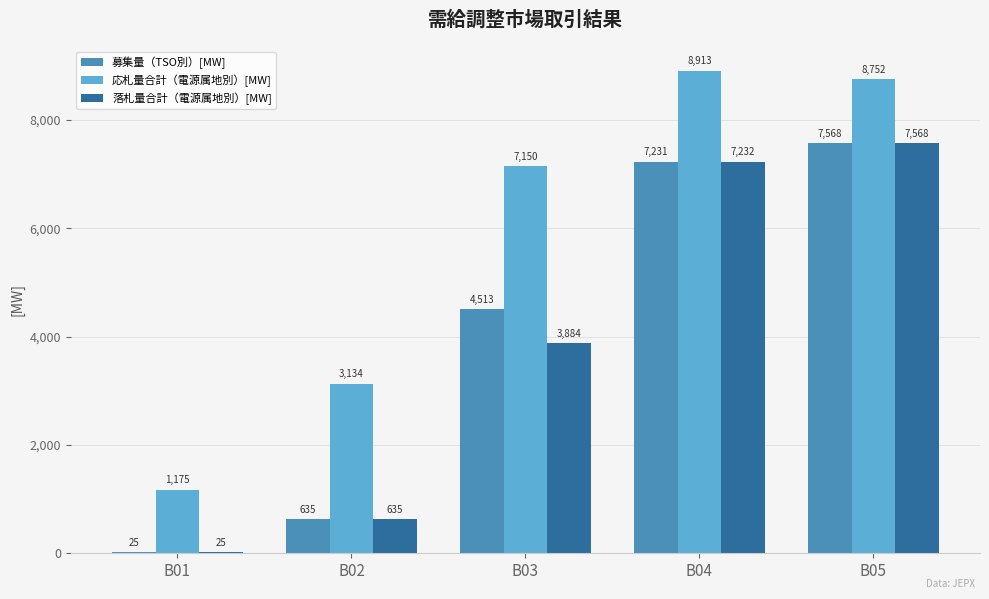

Read the 落札量合計（電源属地別）[MW] value at B01.

25.0